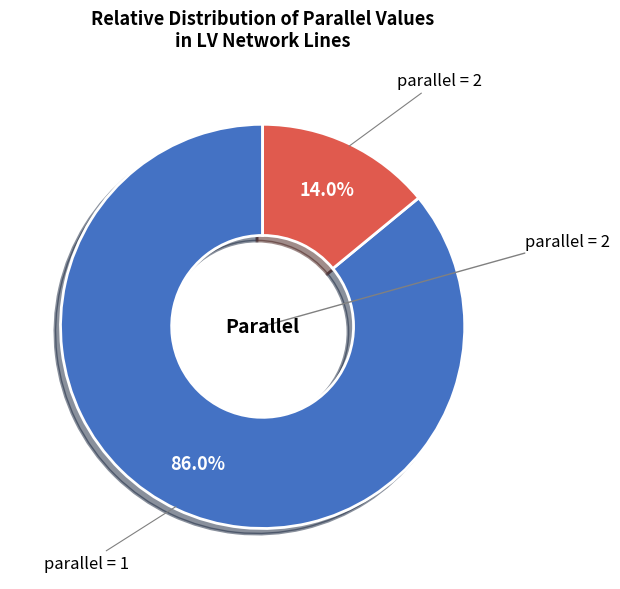

Approximately how many times larger is the value at parallel = 1 compared to parallel = 2?

6.1